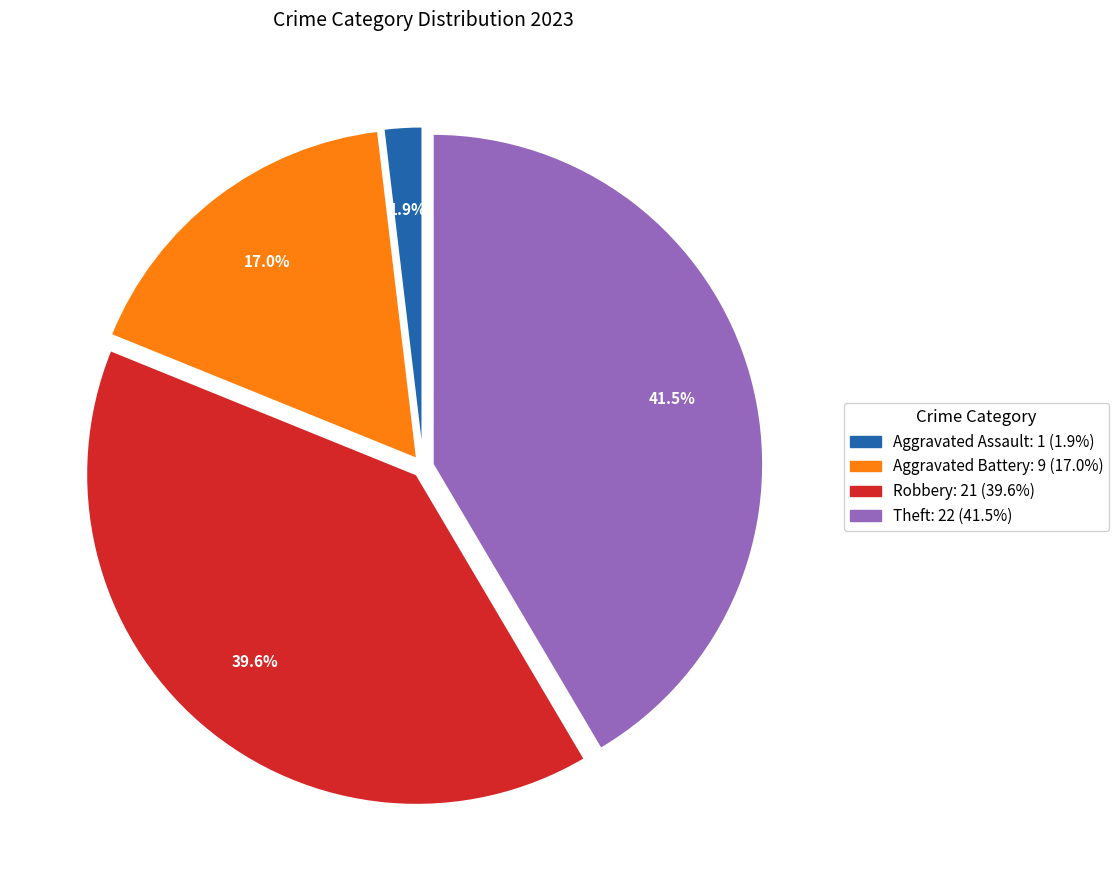

Is there a majority slice in this chart?

No